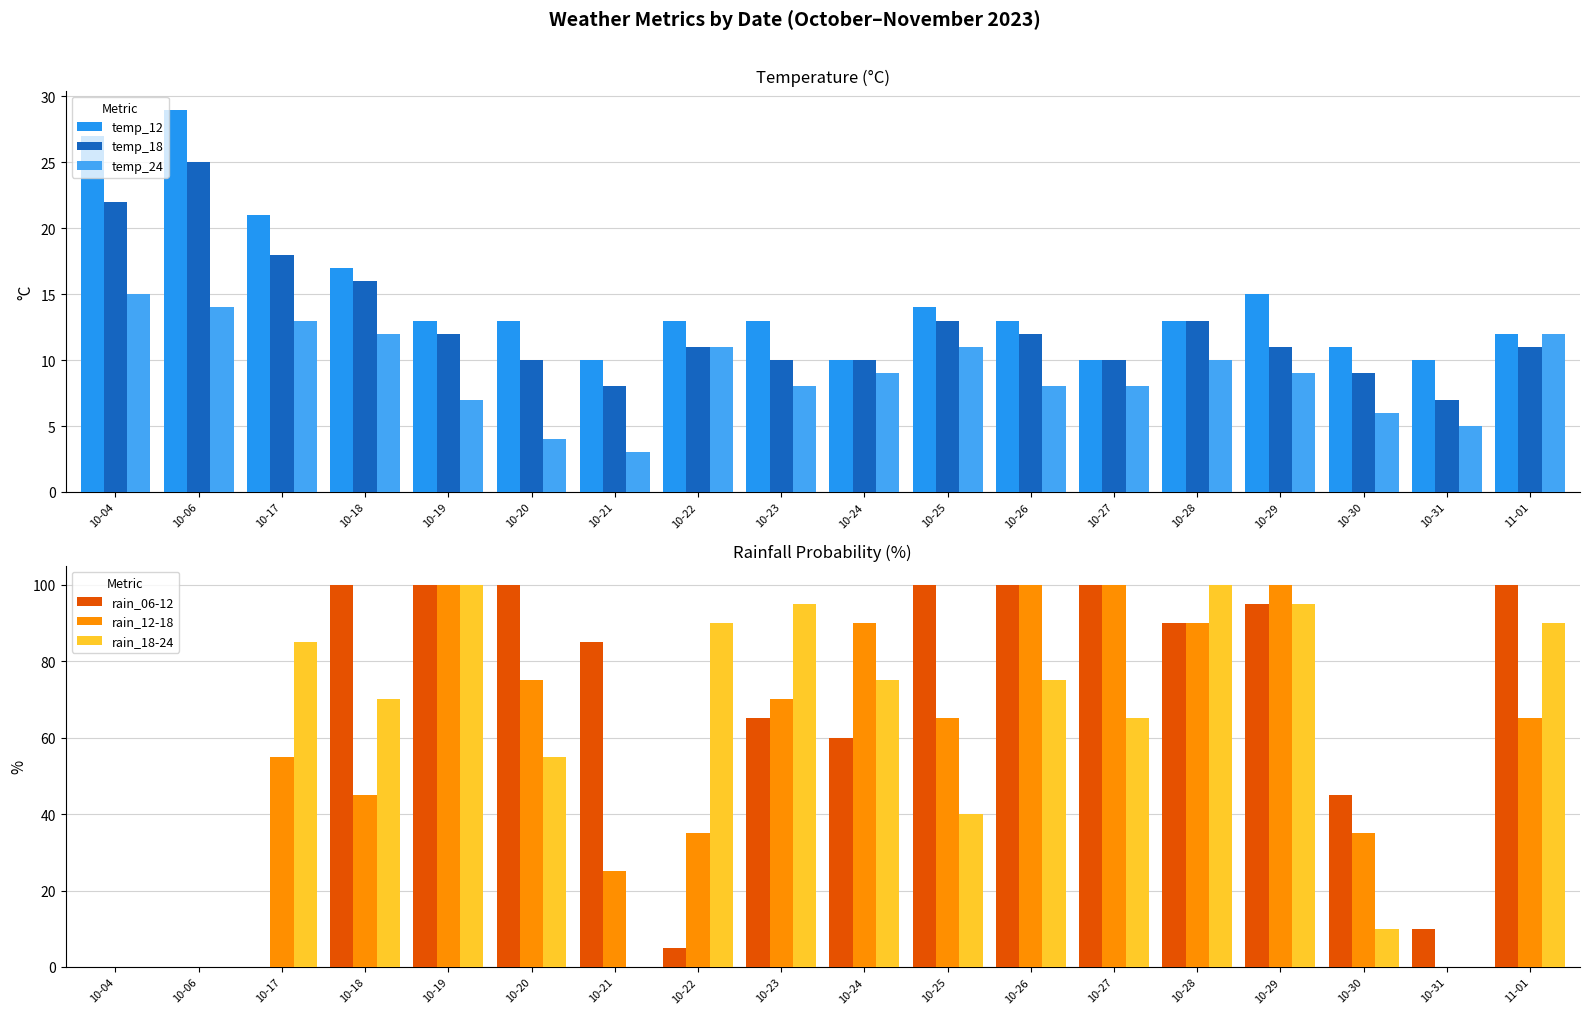

At which category does the chart reach its peak across all series?

10-18